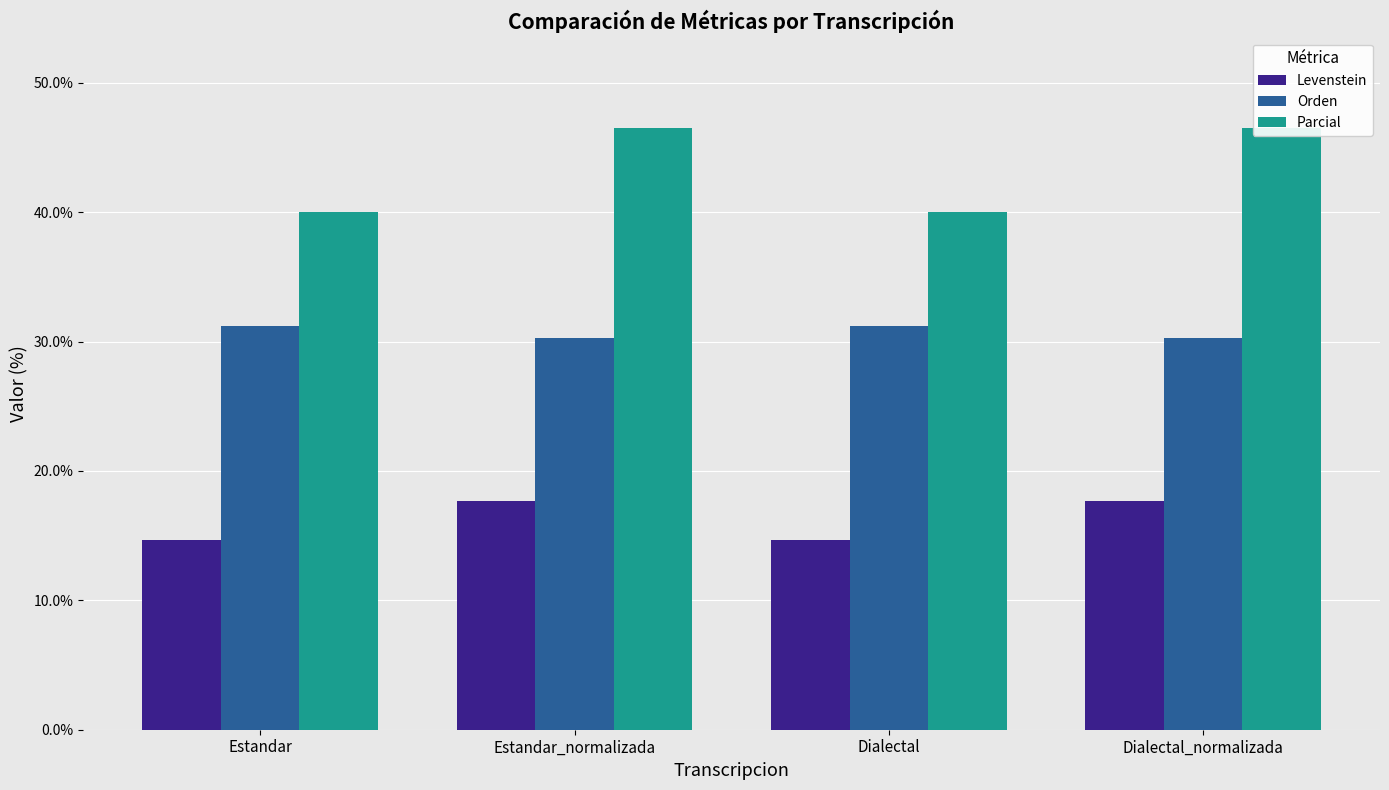

What is the difference between the Parcial values at Dialectal_normalizada and Estandar?

6.5